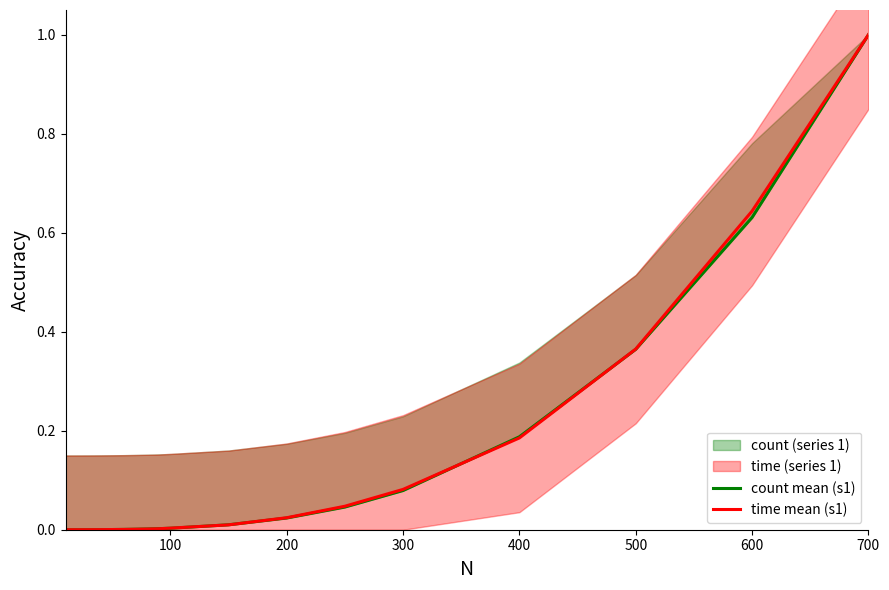

What is the sum of all count mean (s1) values?

2.4